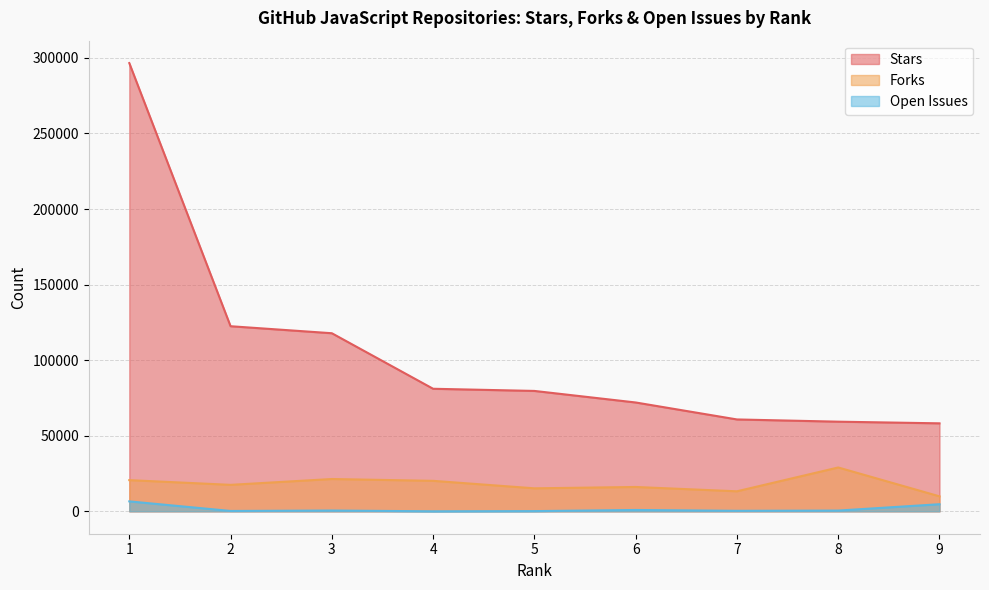

How many data points does each series have?

9